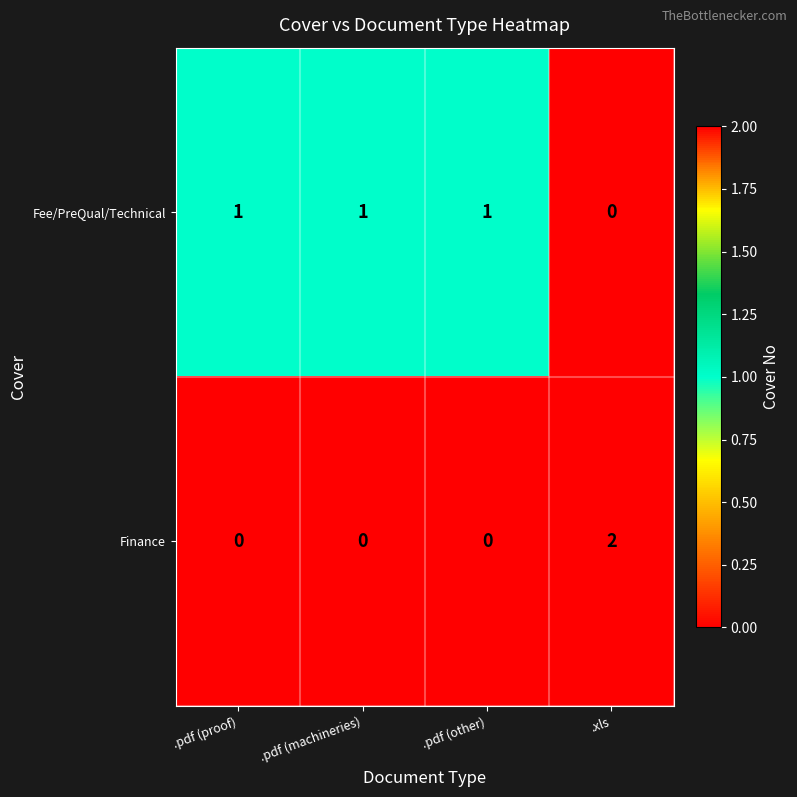

Which series has the largest total across all categories?

Fee/PreQual/Technical